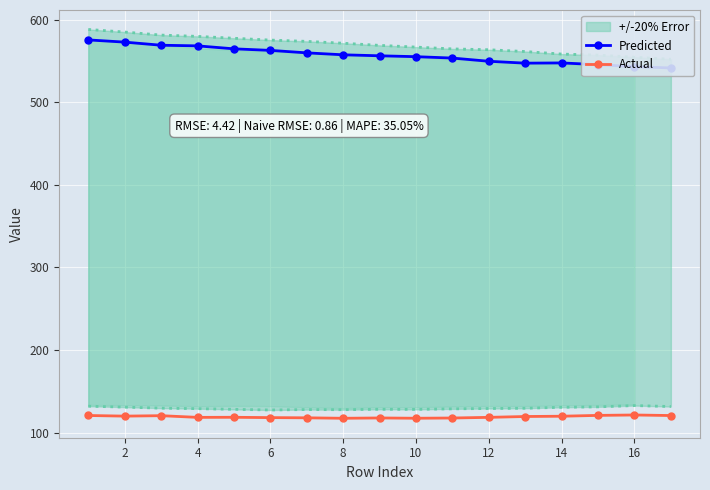

How many series are shown in this chart?

2